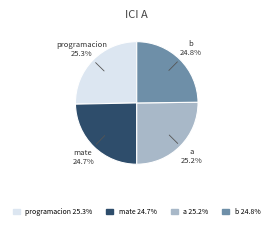

Does b account for over 50% of the chart?

No